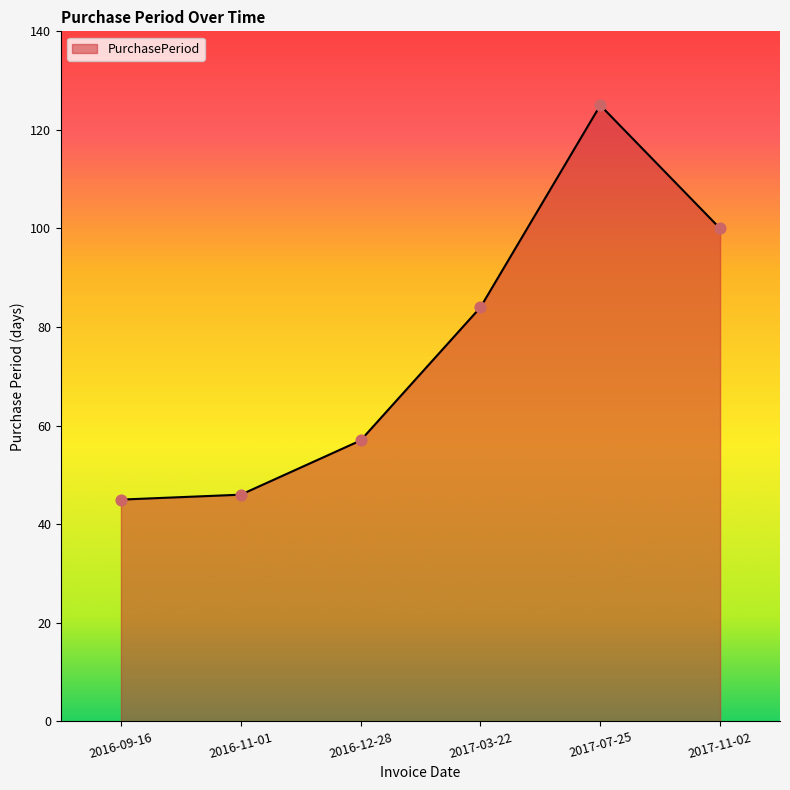

Between 2017-03-22 and 2017-11-02, which is larger?

2017-11-02